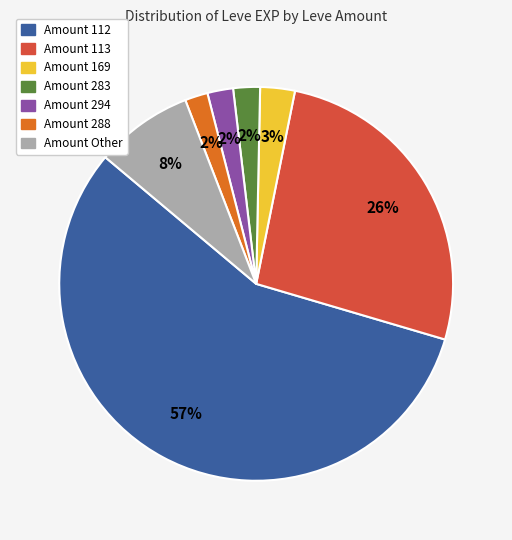

To the nearest percent, what percentage of the pie is Amount Other?

8%